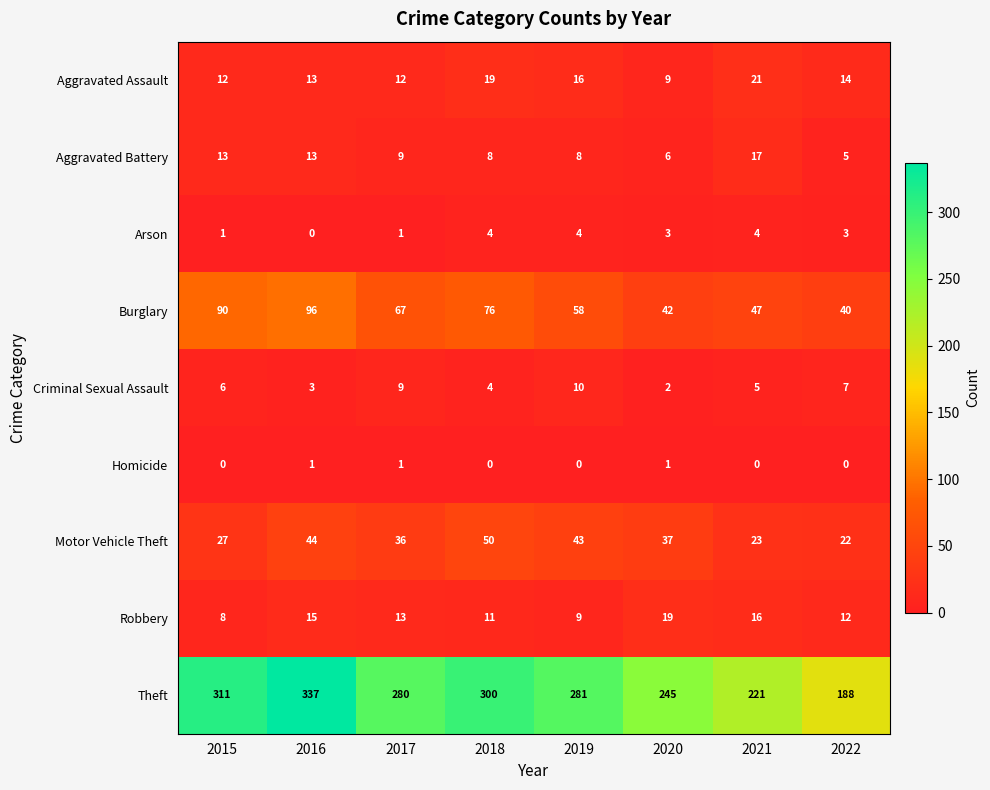

At which category does the chart reach its peak across all series?

2016